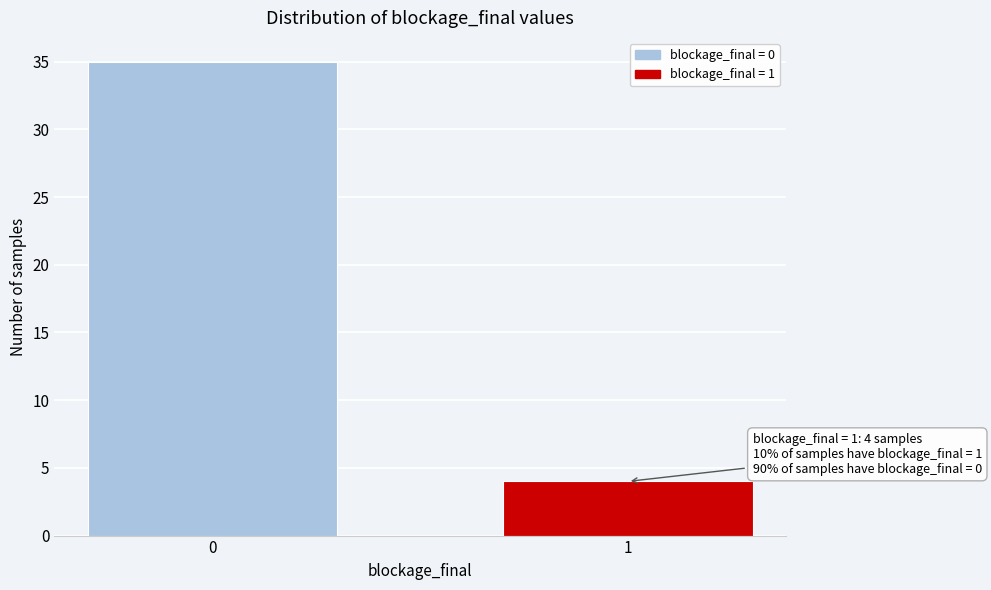

Reading right to left, list all the values displayed in this chart.

4	35